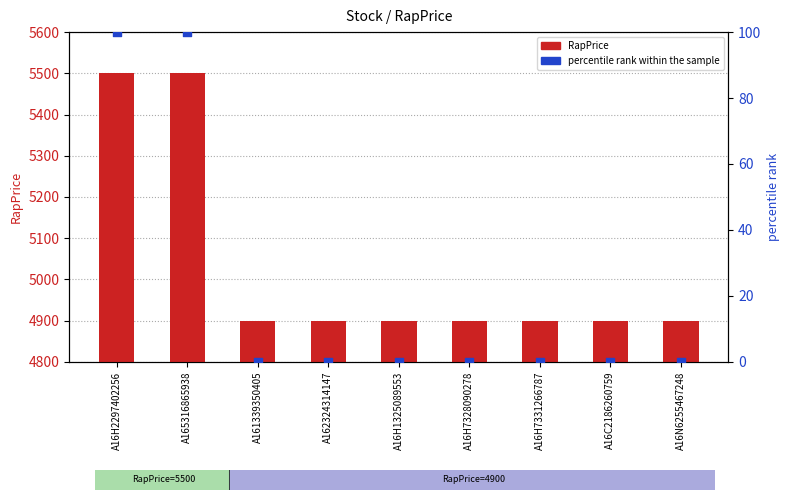

What is the total value across all series at A16C2186260759?

4900